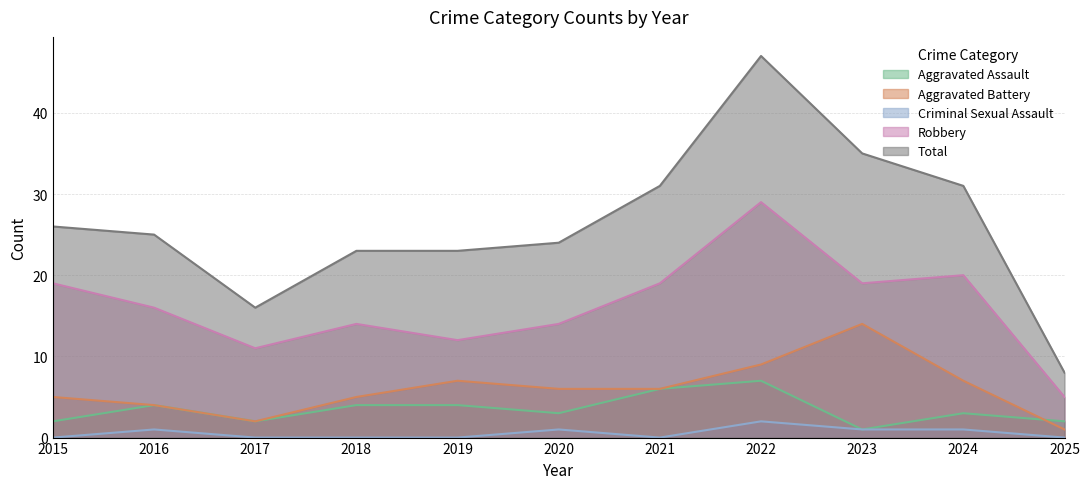

How many values in Criminal Sexual Assault are above zero?

5